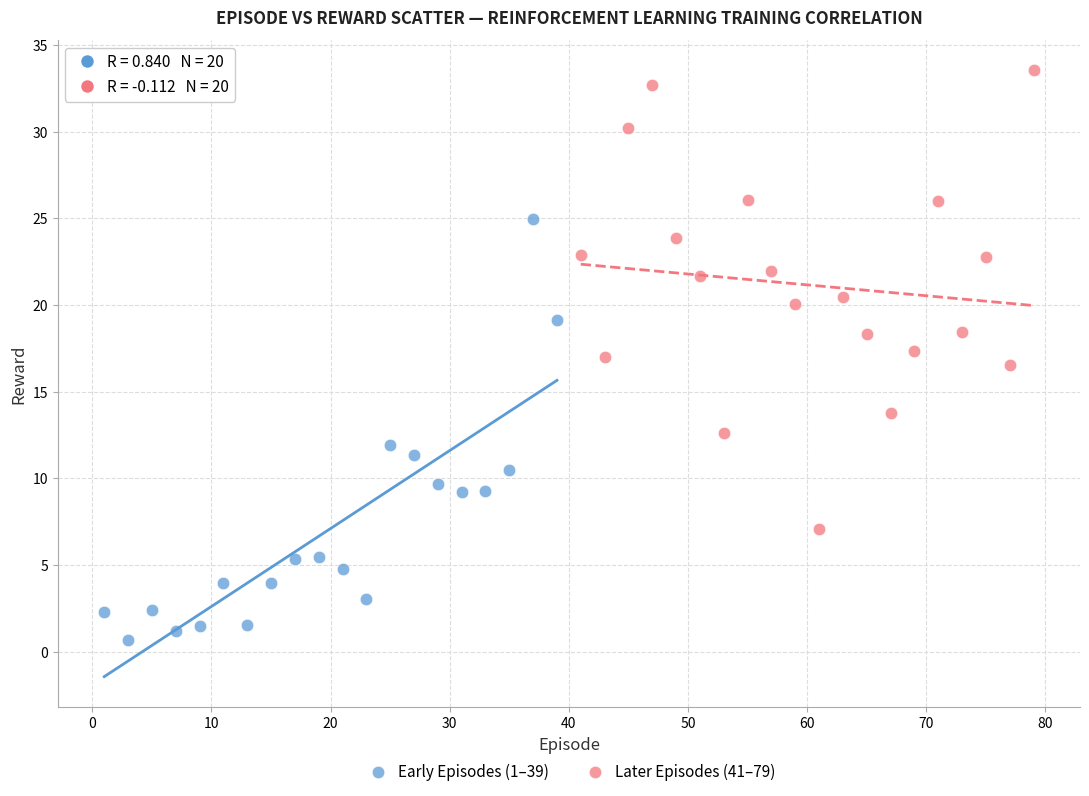

Which series contains the lowest Y value?

Early Episodes (1–39)